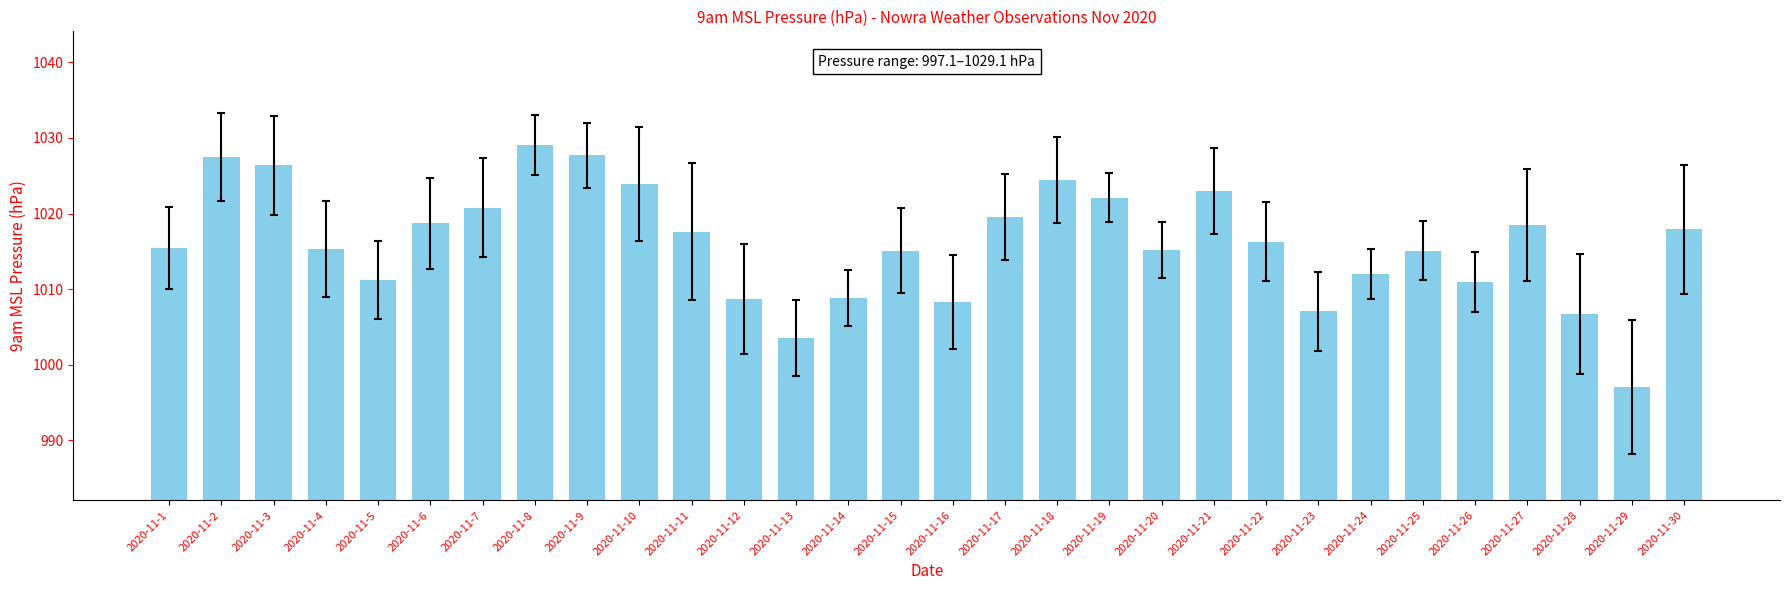

What is the greatest value displayed?

1029.1